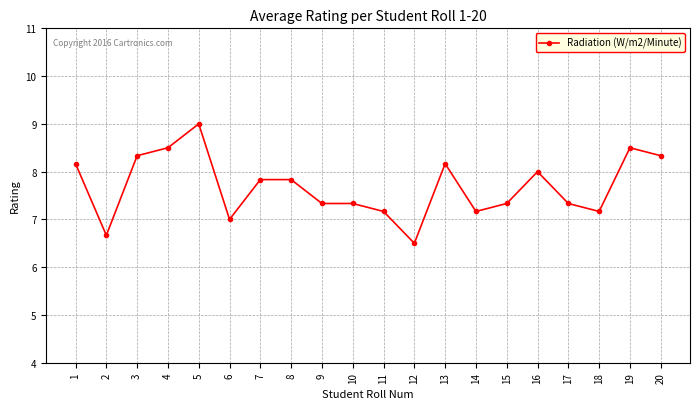

Which label corresponds to the smallest value in the chart?

12